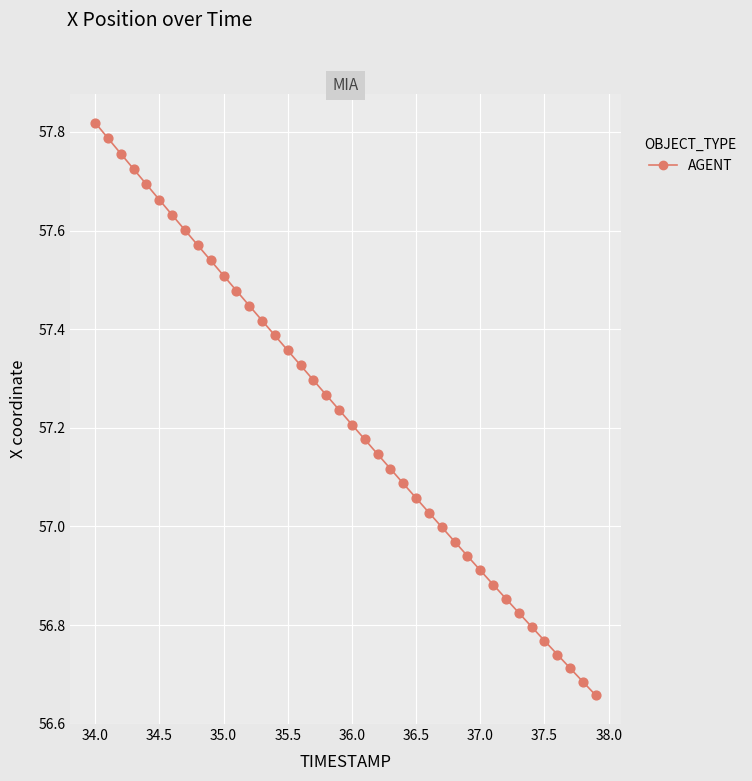

What is the difference between the maximum and minimum values?

1.2